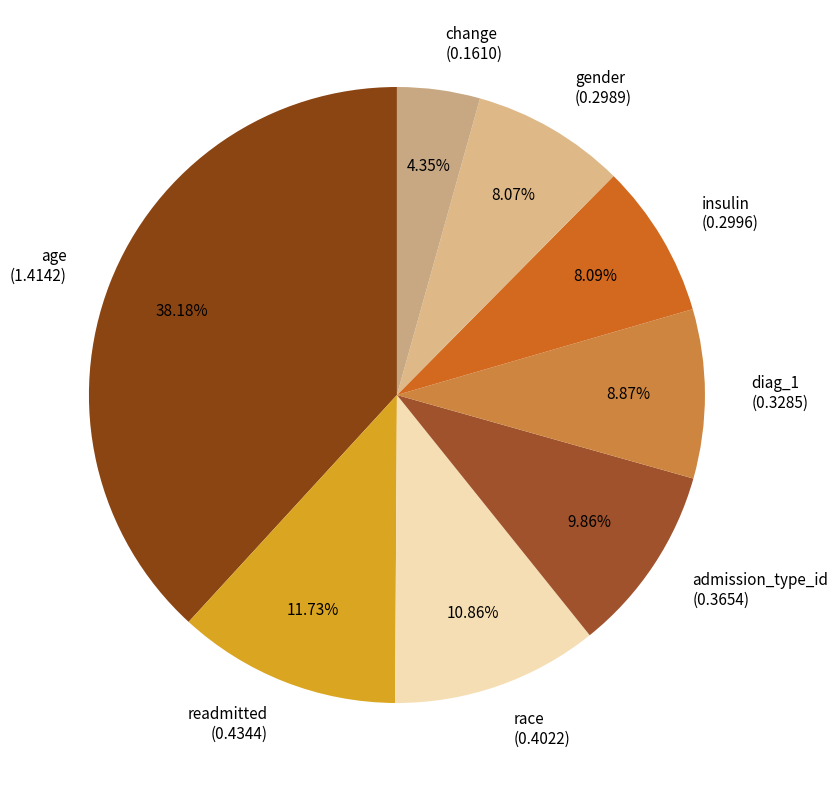

To the nearest percent, what portion does change represent?

4%